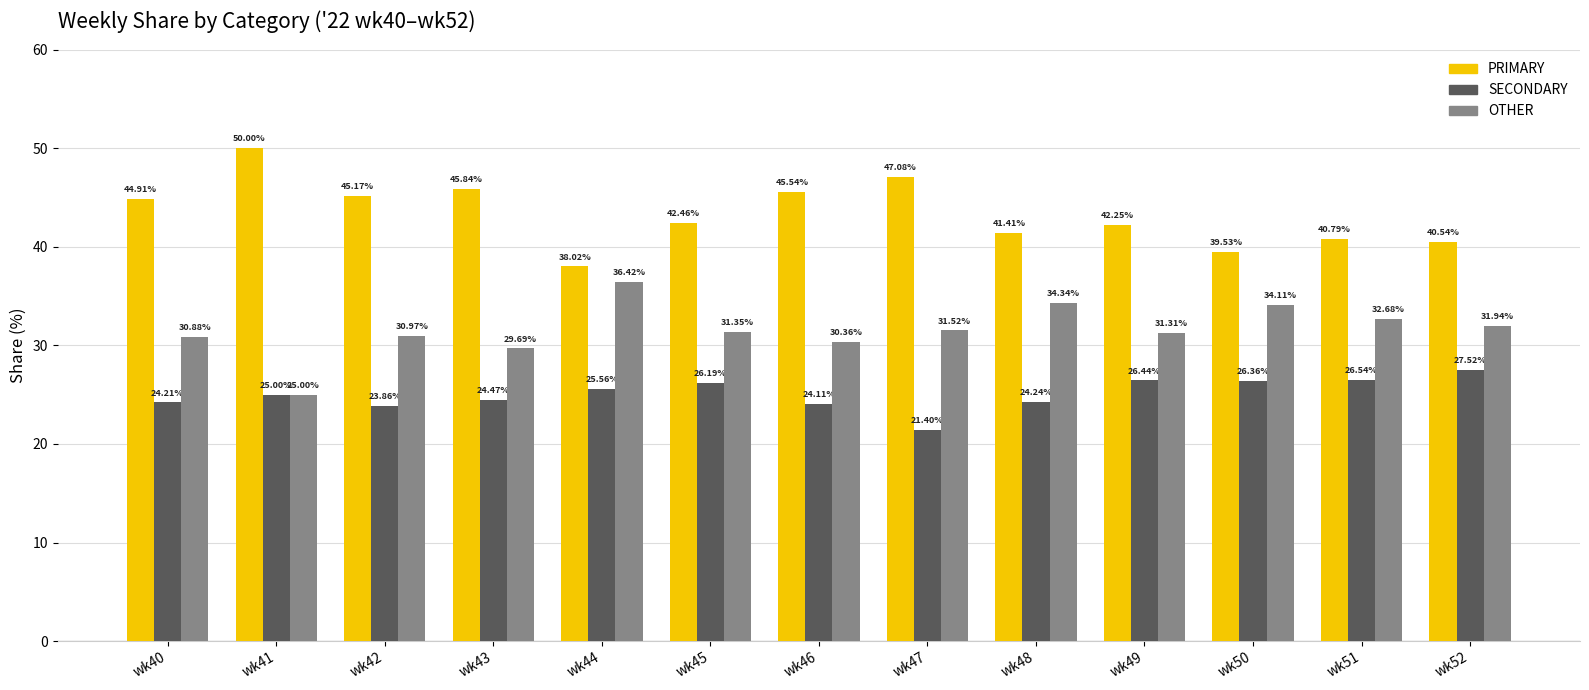

Does the chart contain stacked bars?

No